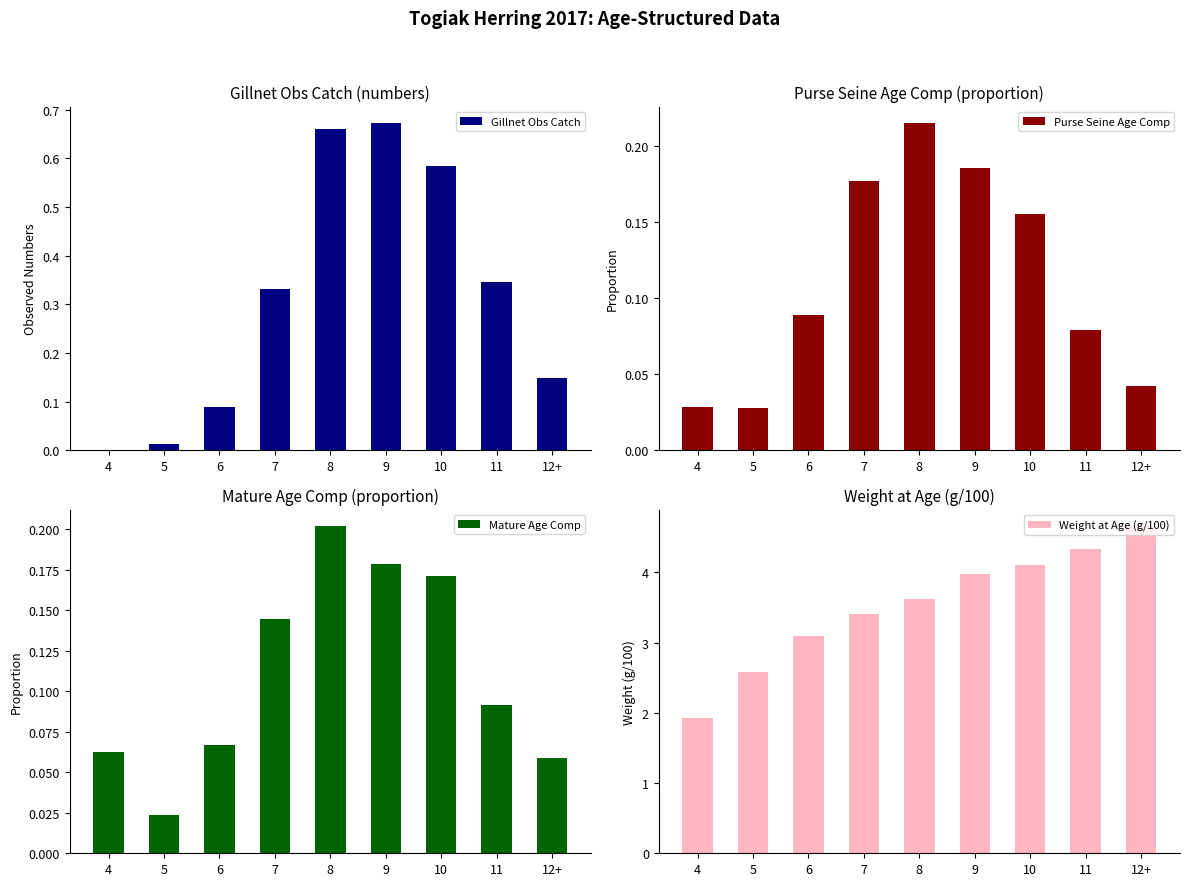

How many bars are there in each group?

4